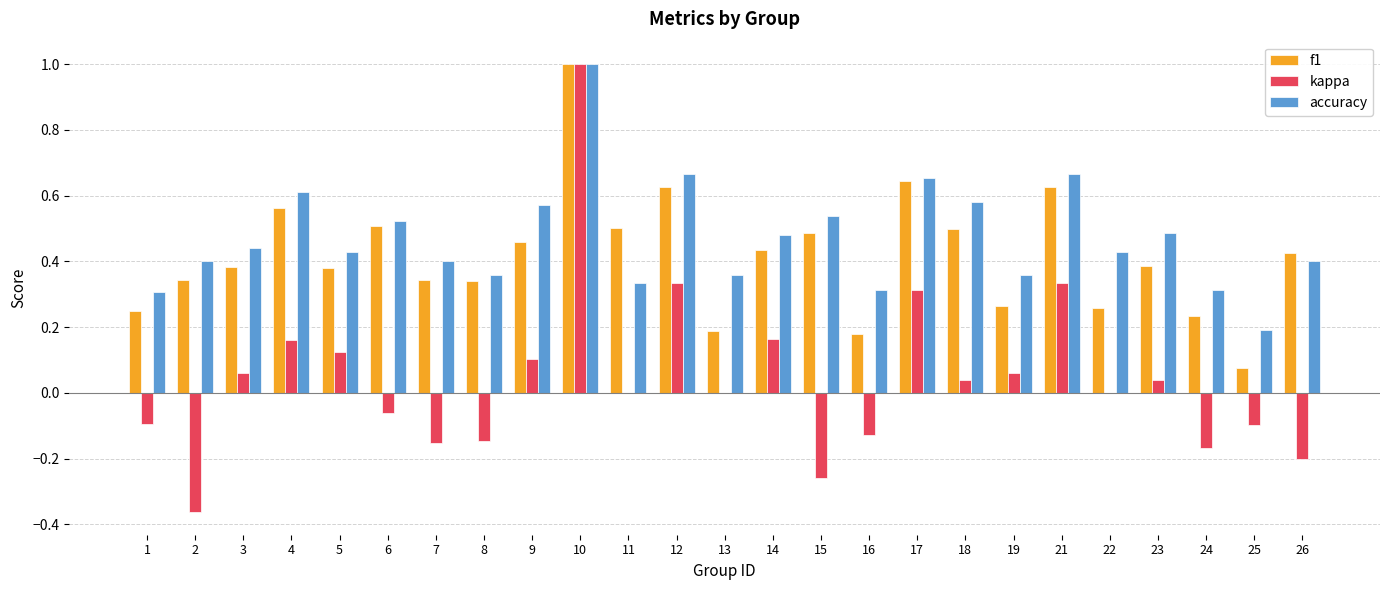

What is the sum of all f1 values?

10.4